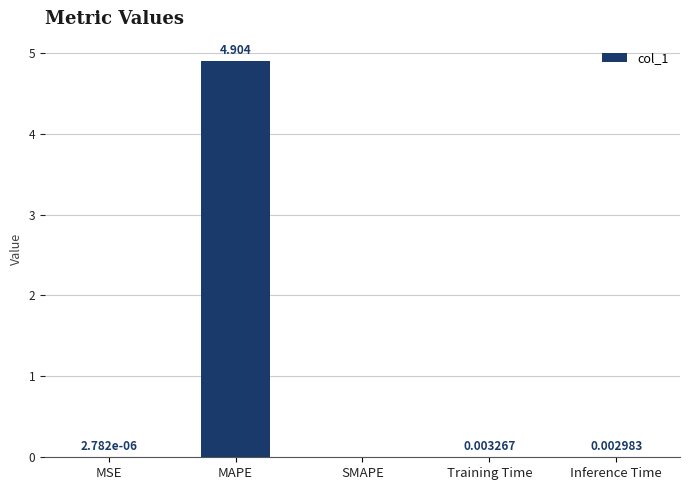

How many series are shown in this chart?

1